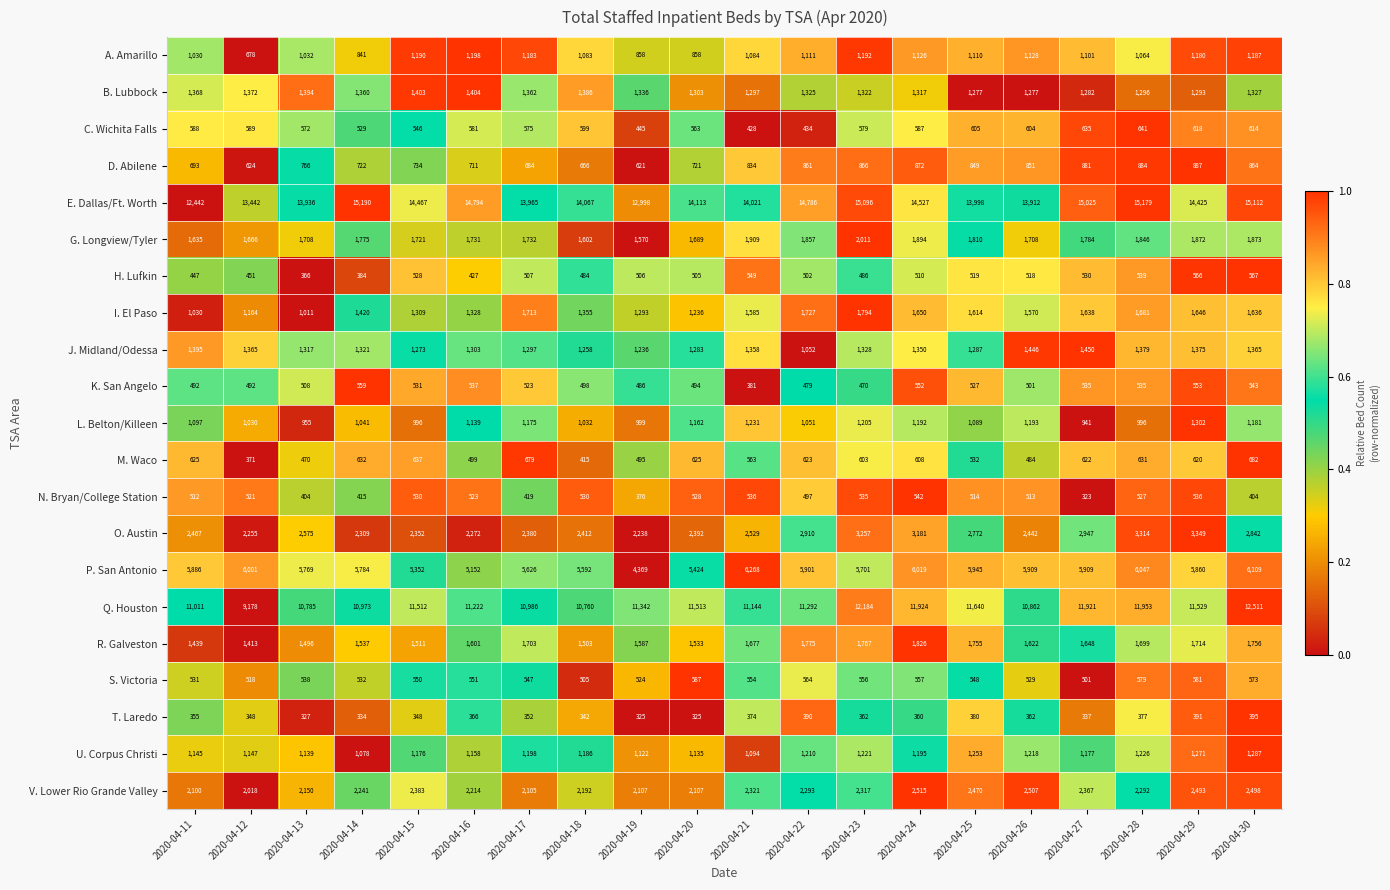

At which category does the chart reach its peak across all series?

2020-04-14